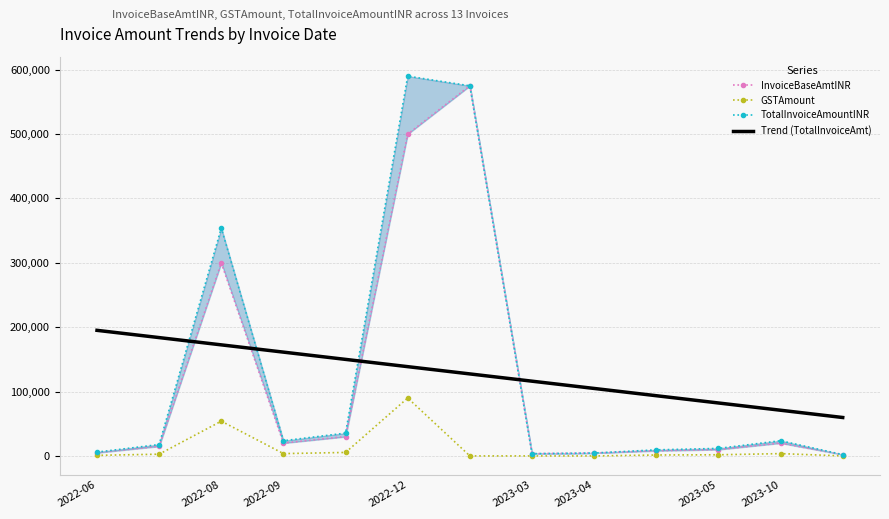

What is the highest value of the GSTAmount series?

90000.0